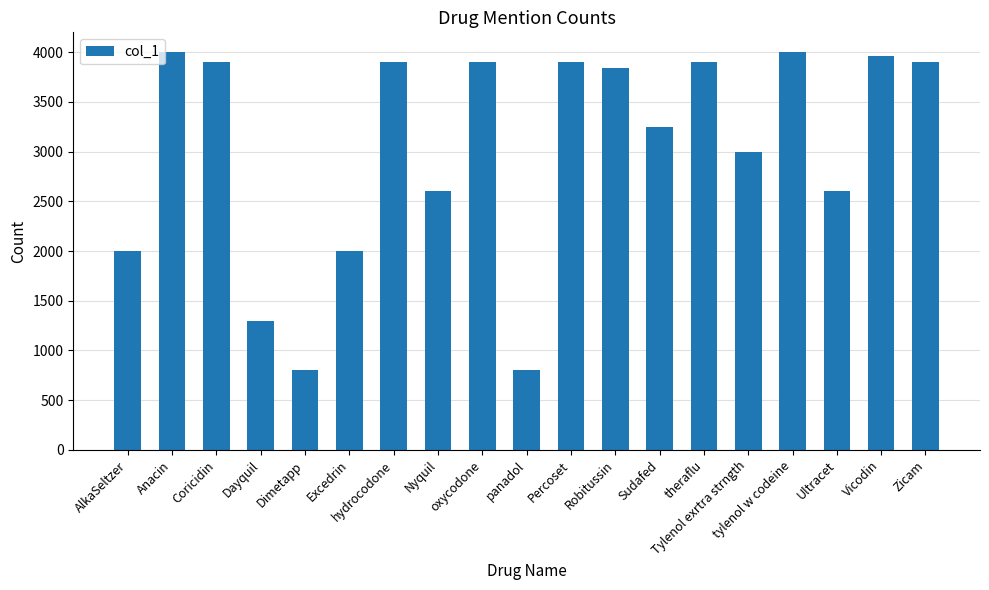

What is the change in value from Dimetapp to hydrocodone?

+3100